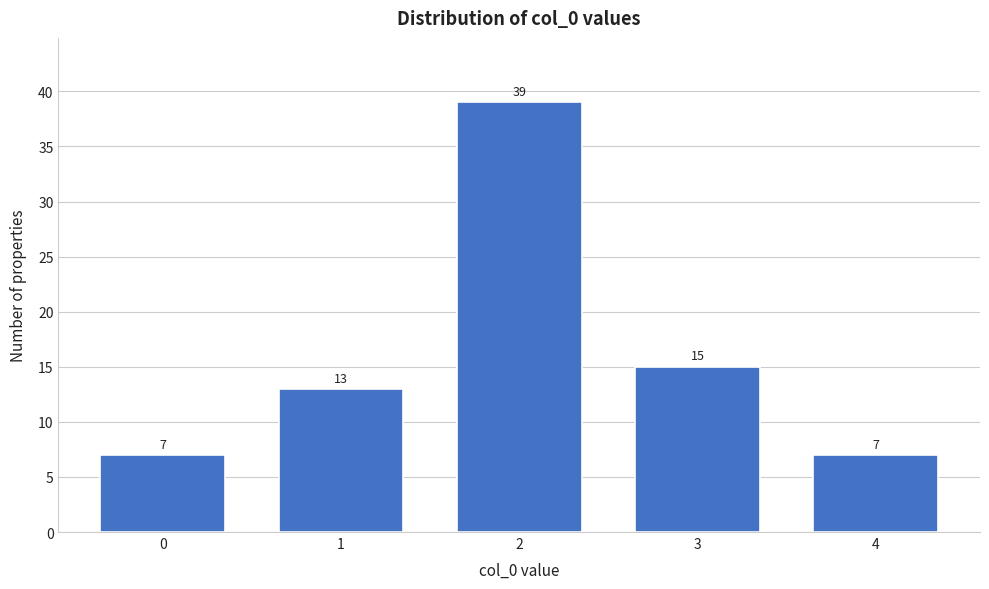

Reading left to right, transcribe all the data shown in this chart.

0=7	1=13	2=39	3=15	4=7